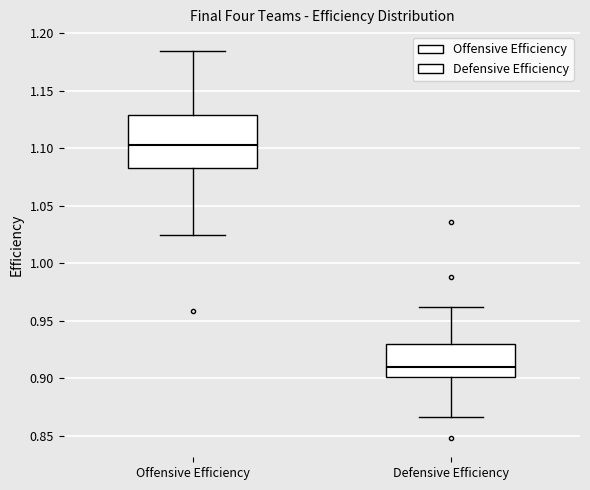

Which box has the lowest median line?

Defensive Efficiency